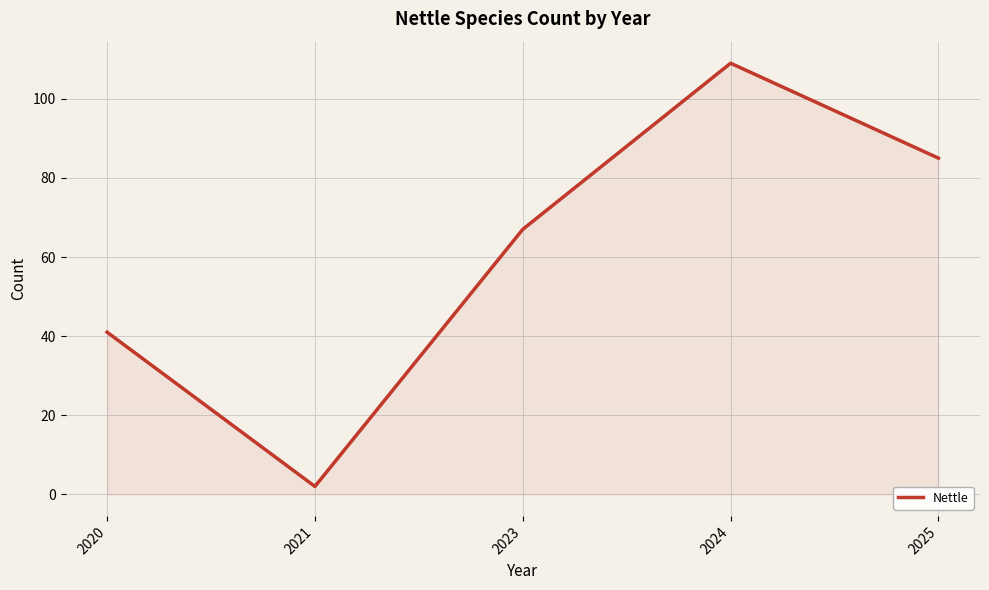

Rank the categories by value from highest to lowest.

2024, 2025, 2023, 2020, 2021